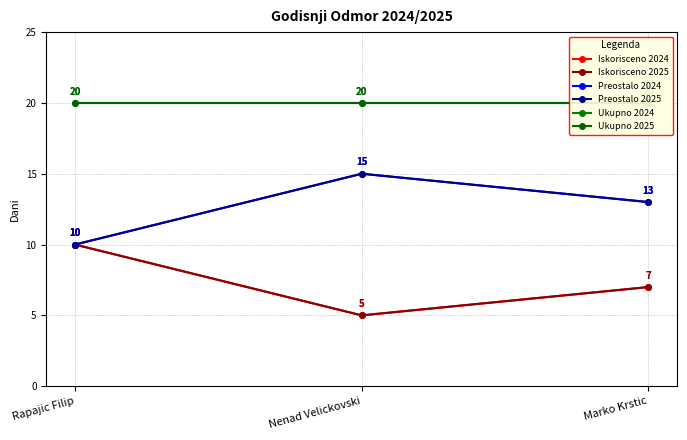

What is the difference between the highest and lowest values at Rapajic Filip?

10